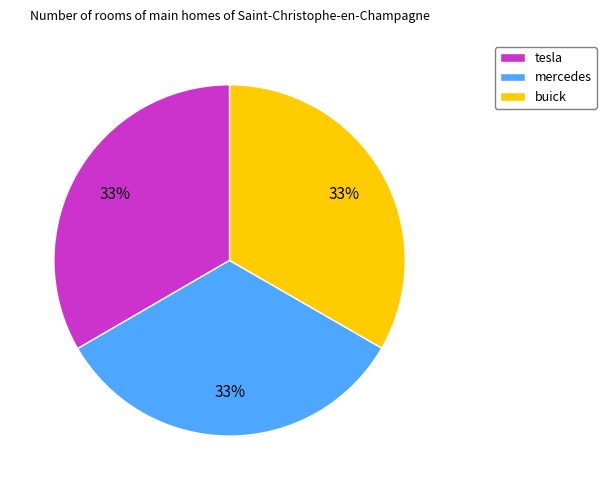

To the nearest percent, what portion does buick represent?

33%